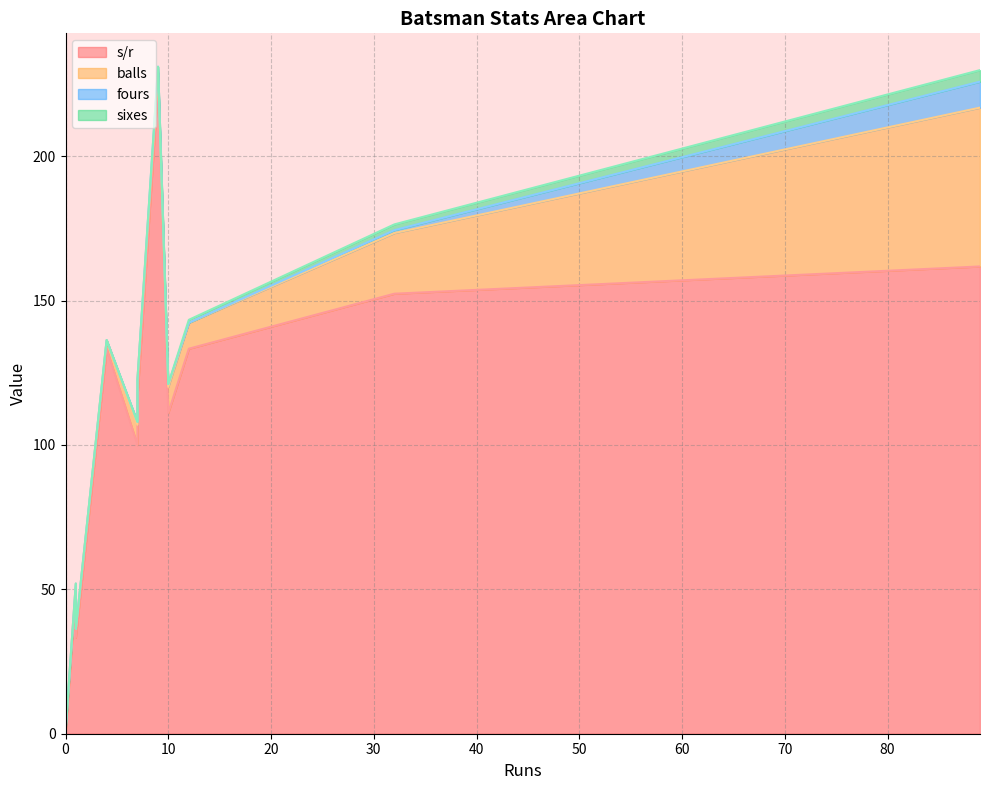

How many data points in balls are less than 6?

5